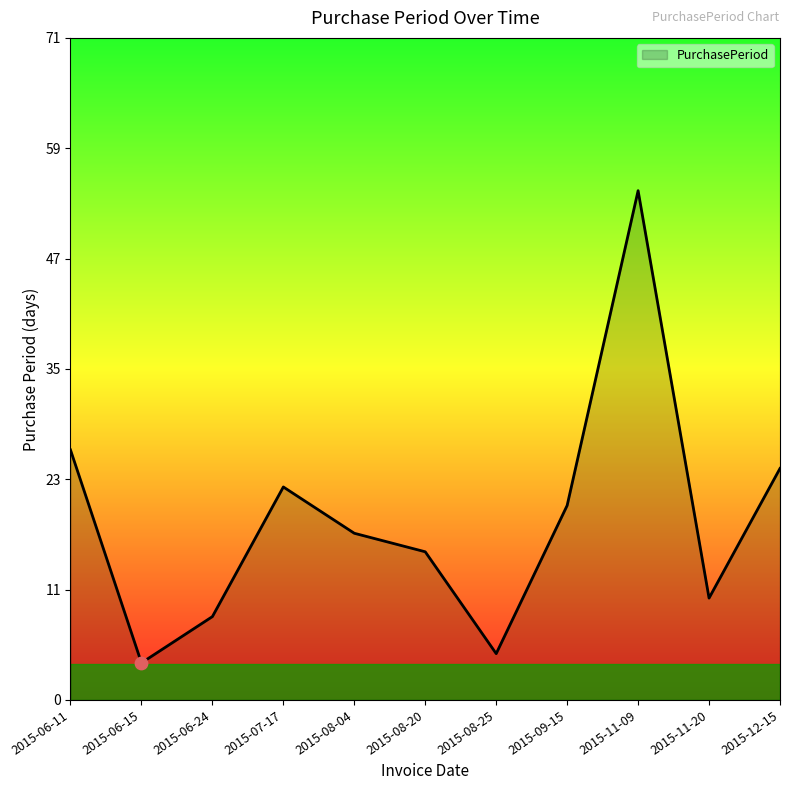

Approximately how many times larger is the value at 2015-11-09 compared to 2015-12-15?

2.2